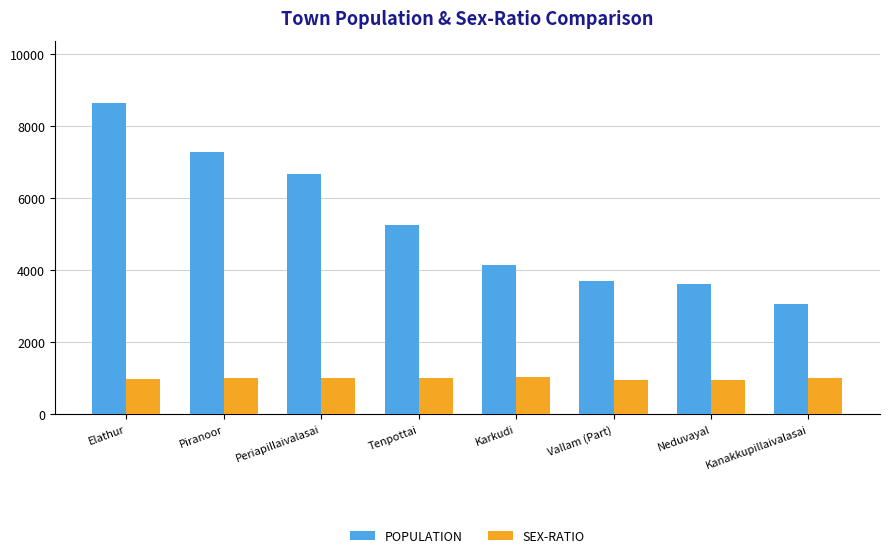

What value does the SEX-RATIO series have at Tenpottai, to the nearest 5?

995